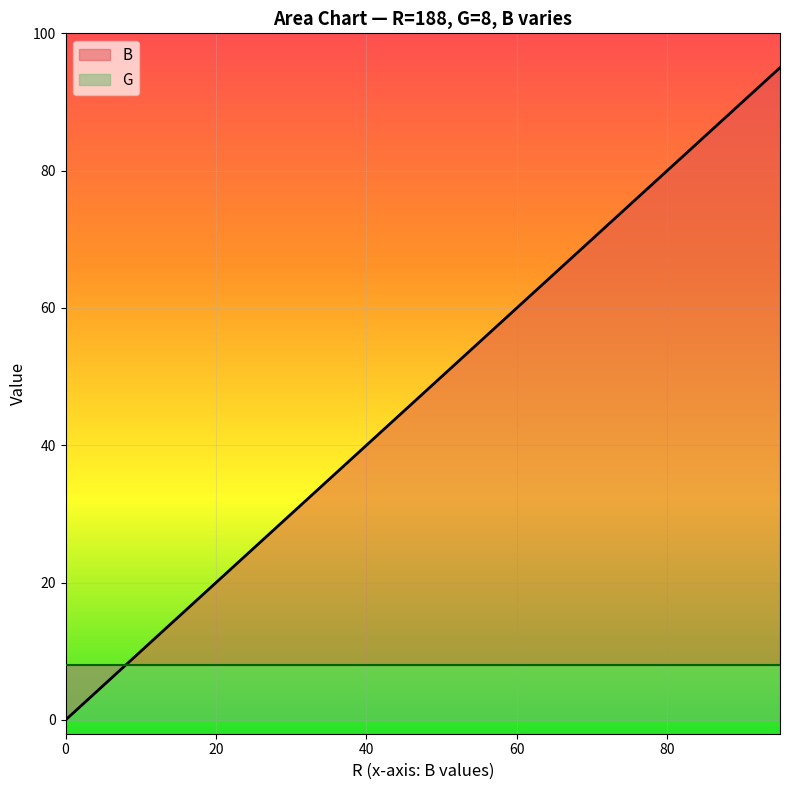

Reading right to left, extract all data points from this chart.

95=95	90=90	85=85	80=80	75=75	70=70	65=65	60=60	55=55	50=50	45=45	40=40	35=35	30=30	25=25	20=20	15=15	10=10	5=5	0=0